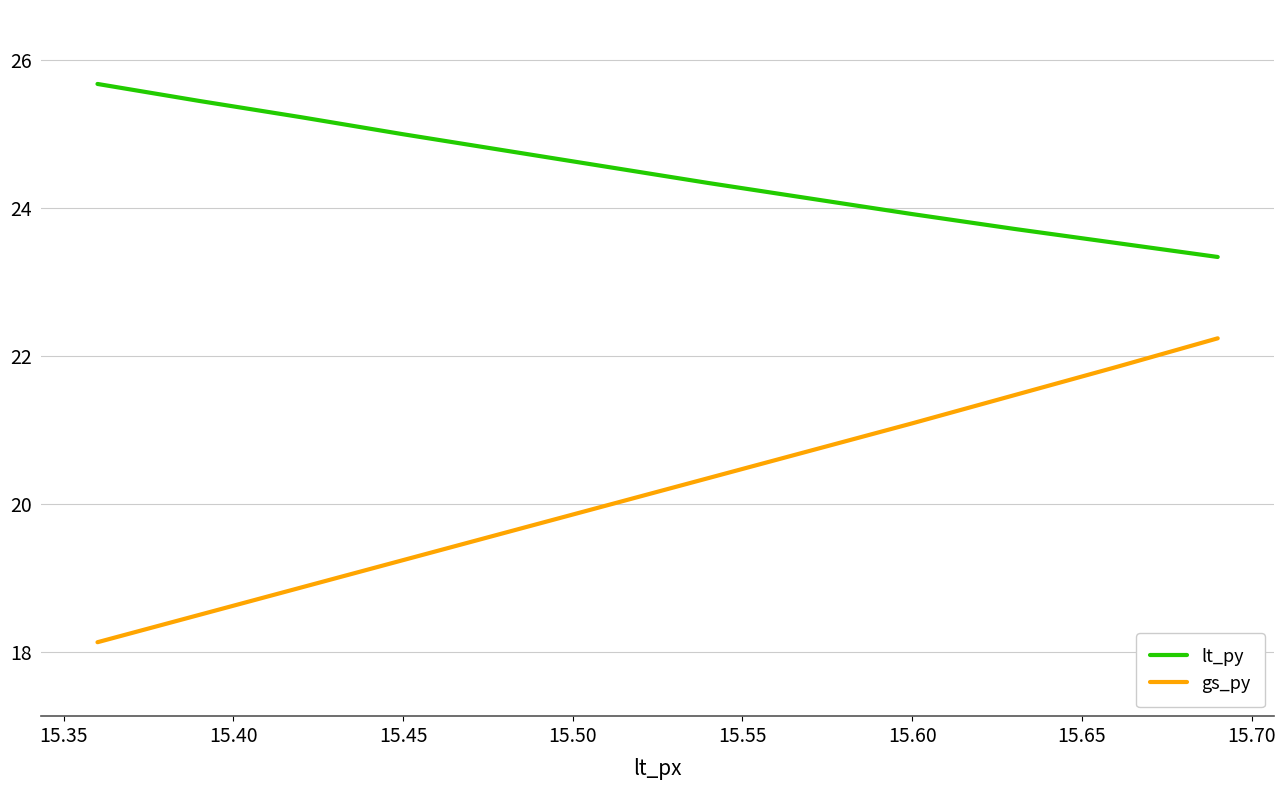

What is the maximum value shown in the chart?

25.7